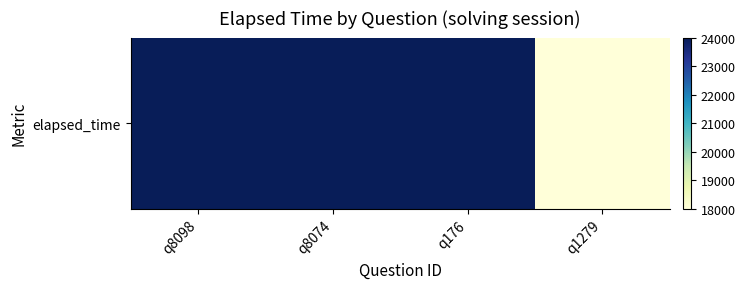

Rank the categories by value from highest to lowest.

q8098, q8074, q176, q1279